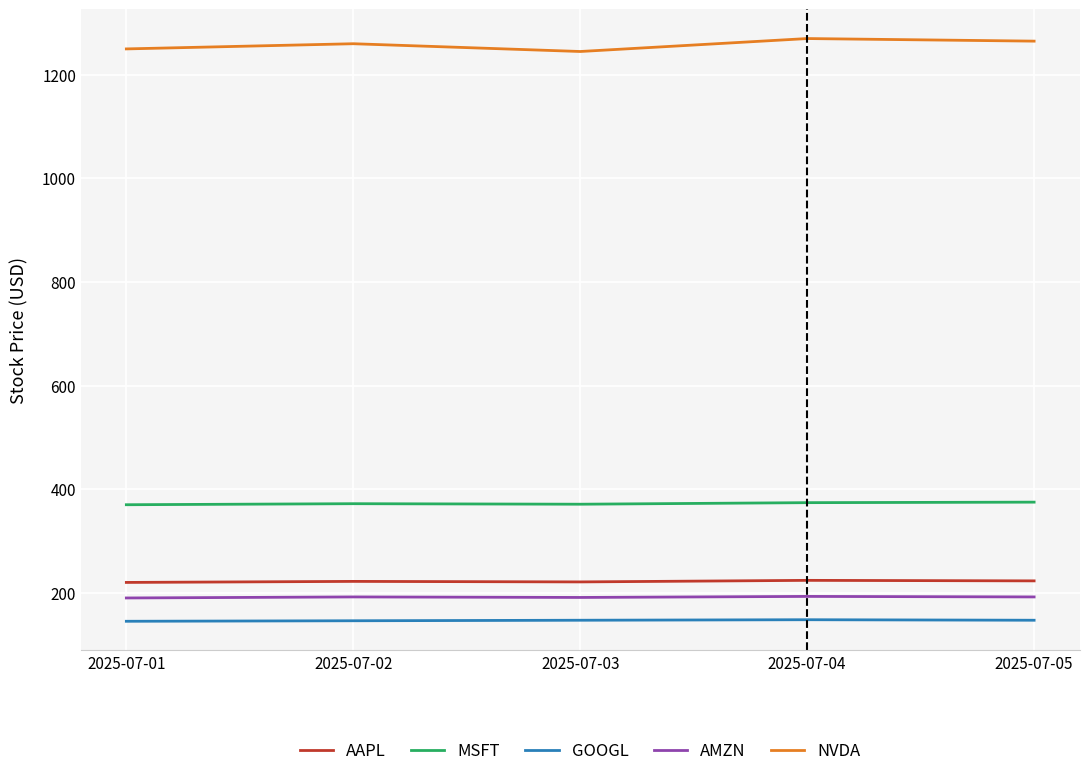

What is the total value across all series at 2025-07-02?

2192